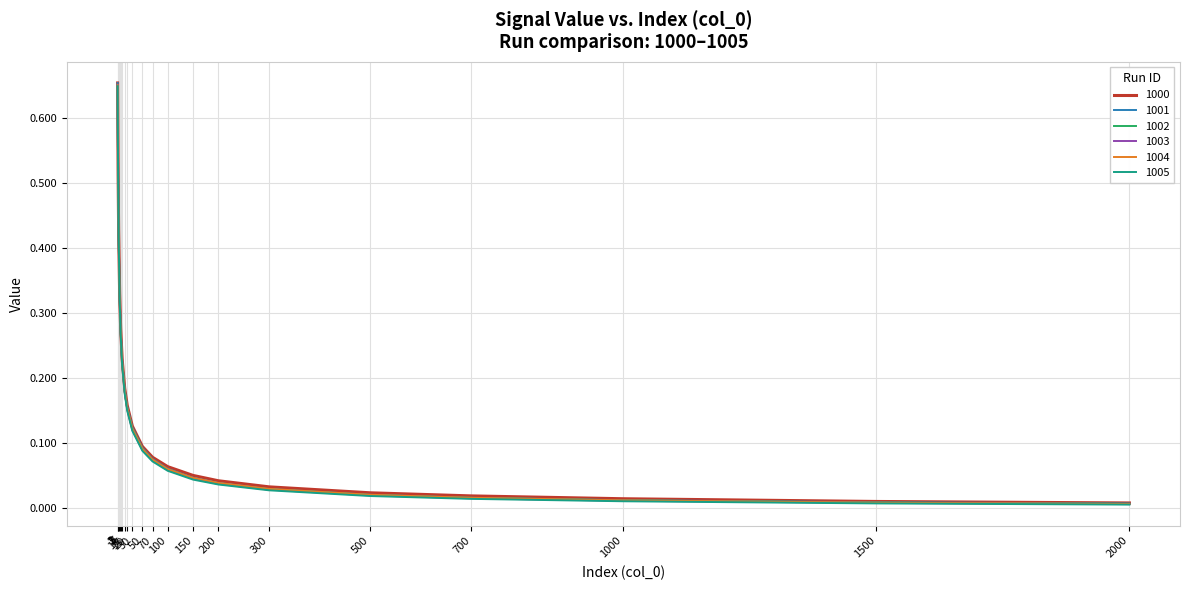

What is the difference between the 1003 values at 3 and 1?

0.2